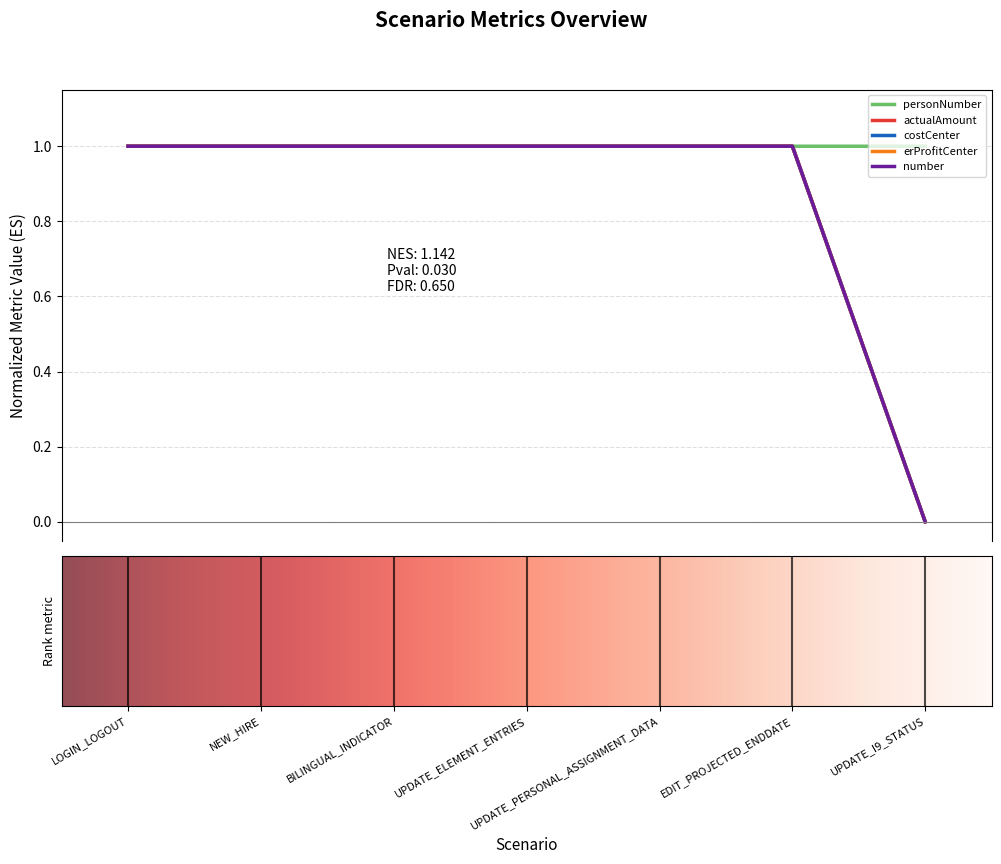

Is this an area chart (filled region under the line)?

No